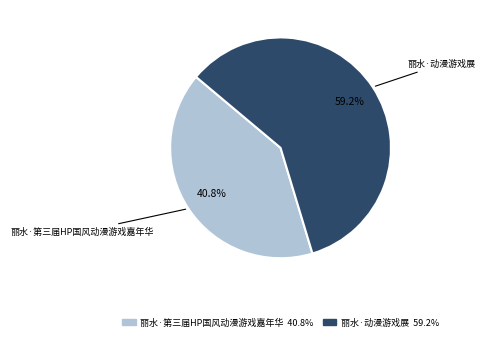

The 丽水·第三届HP国风动漫游戏嘉年华 slice represents 41% of the pie. True or false?

True